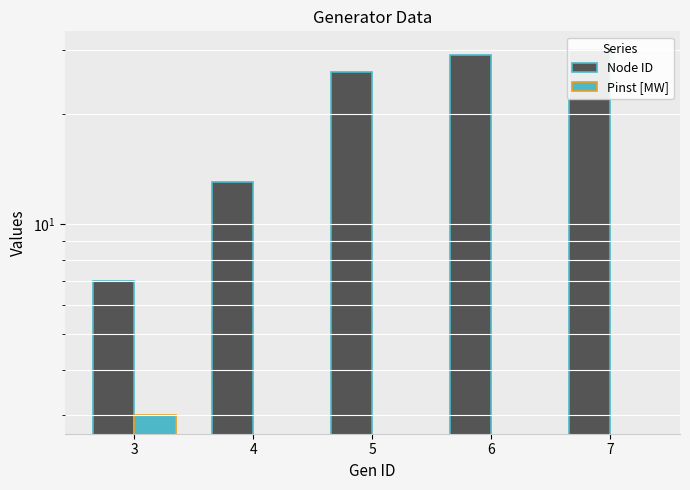

What is the lowest value of the Node ID series?

7